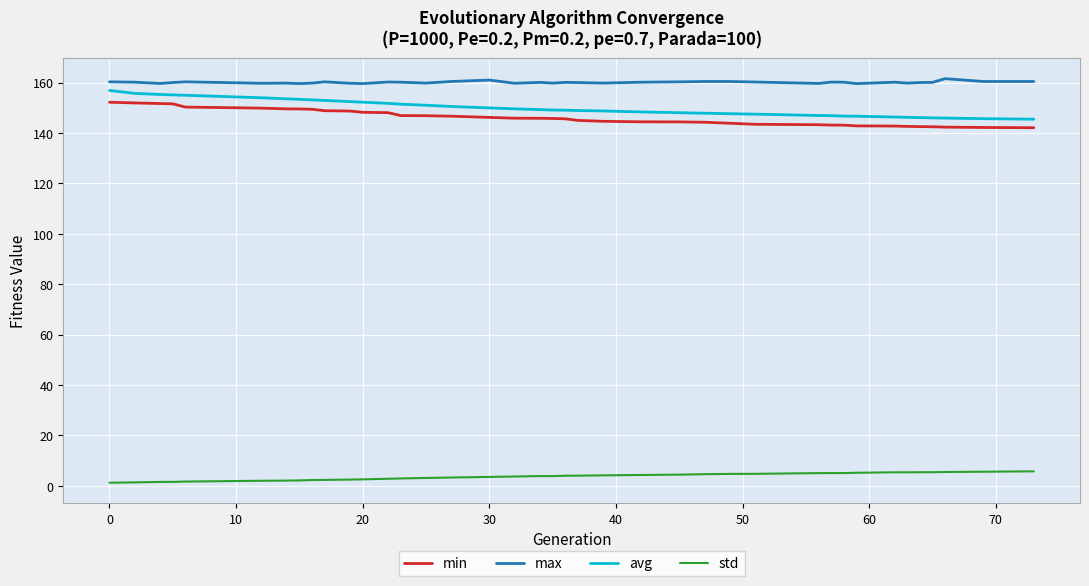

What is the difference between the maximum and minimum values in the std series?

4.5